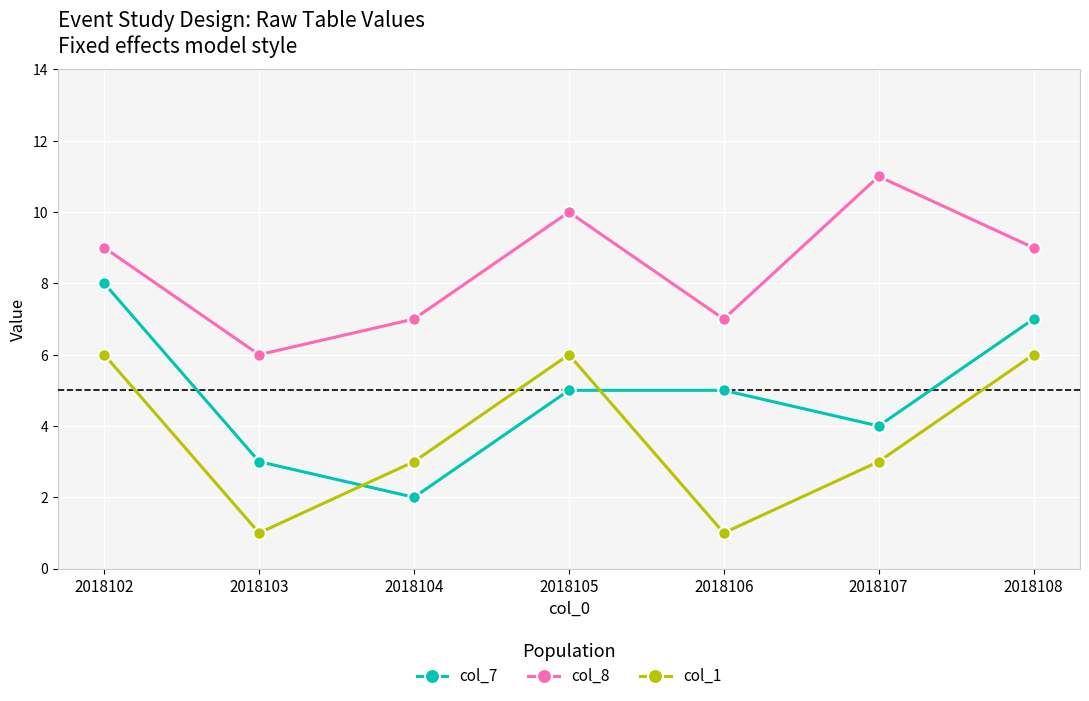

Is it true that col_8 equals 11 at 2018107?

True